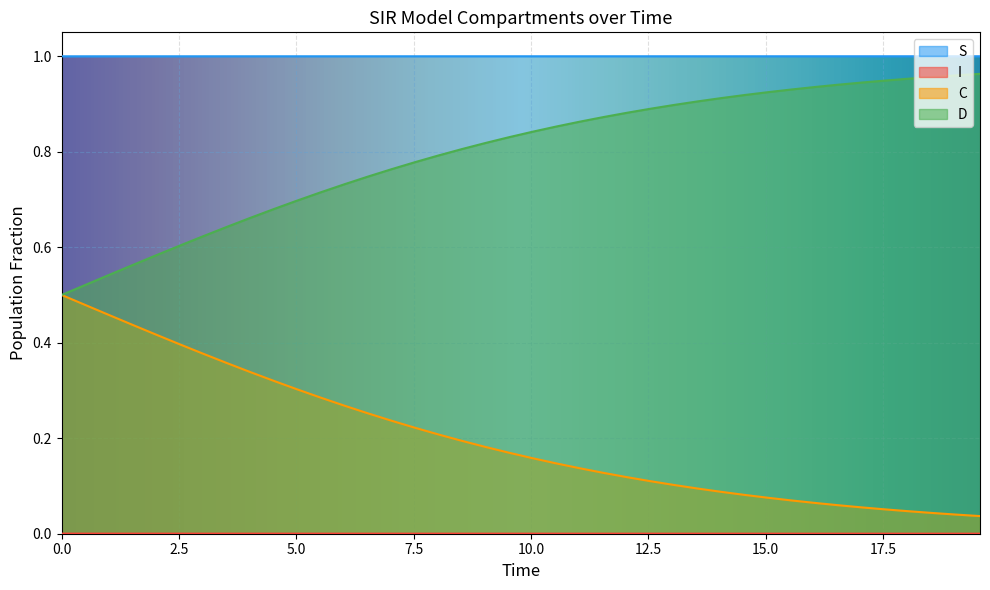

Which series has the largest total across all categories?

S